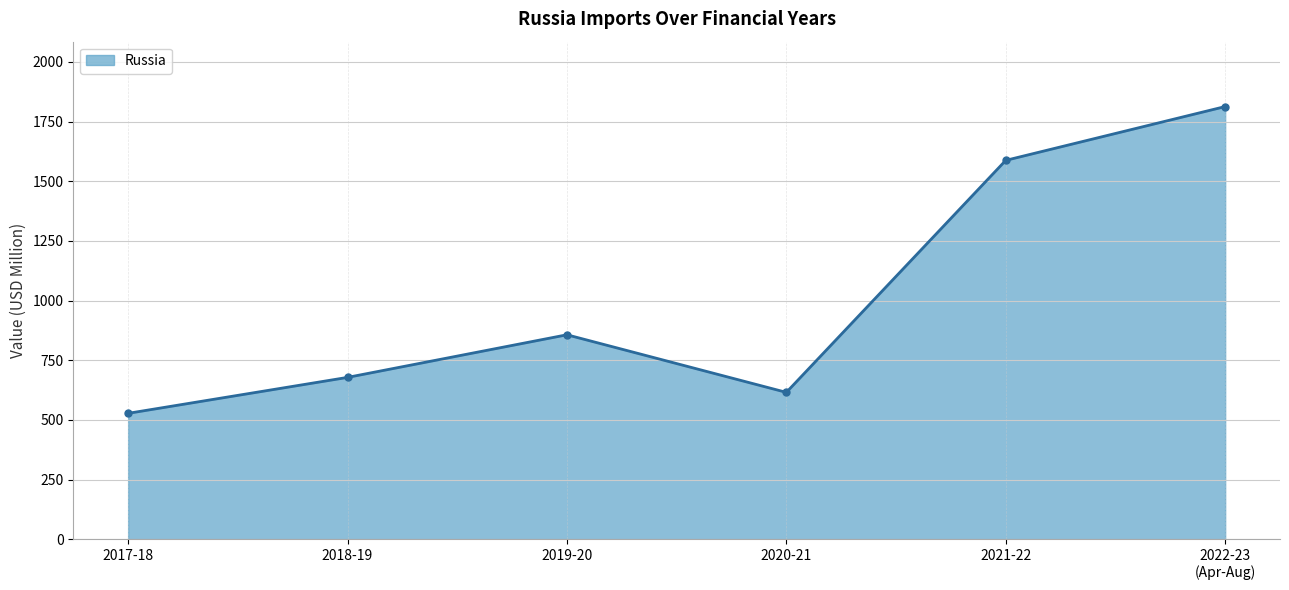

The value at 2022-23
(Apr-Aug) is 835.8. True or false?

False